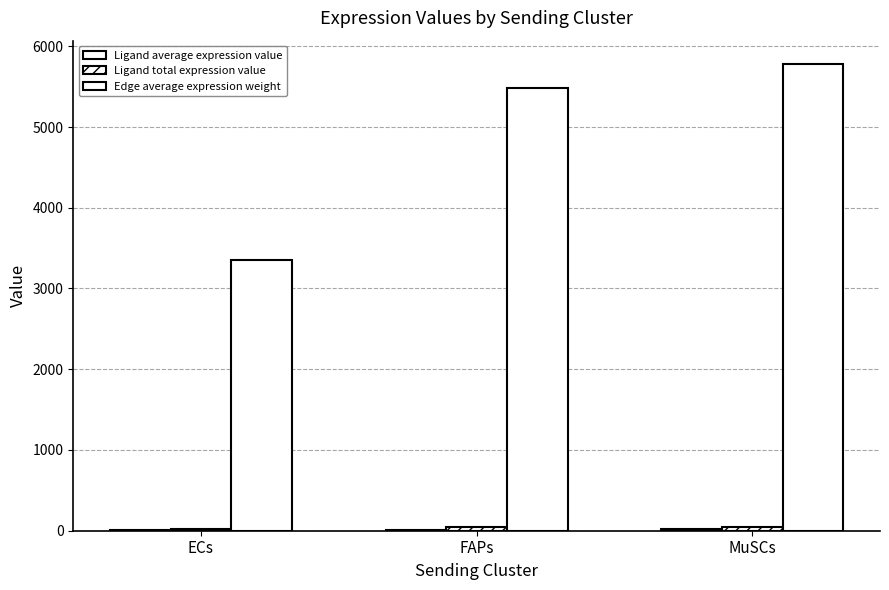

What is the lowest value of the Ligand total expression value series?

26.8